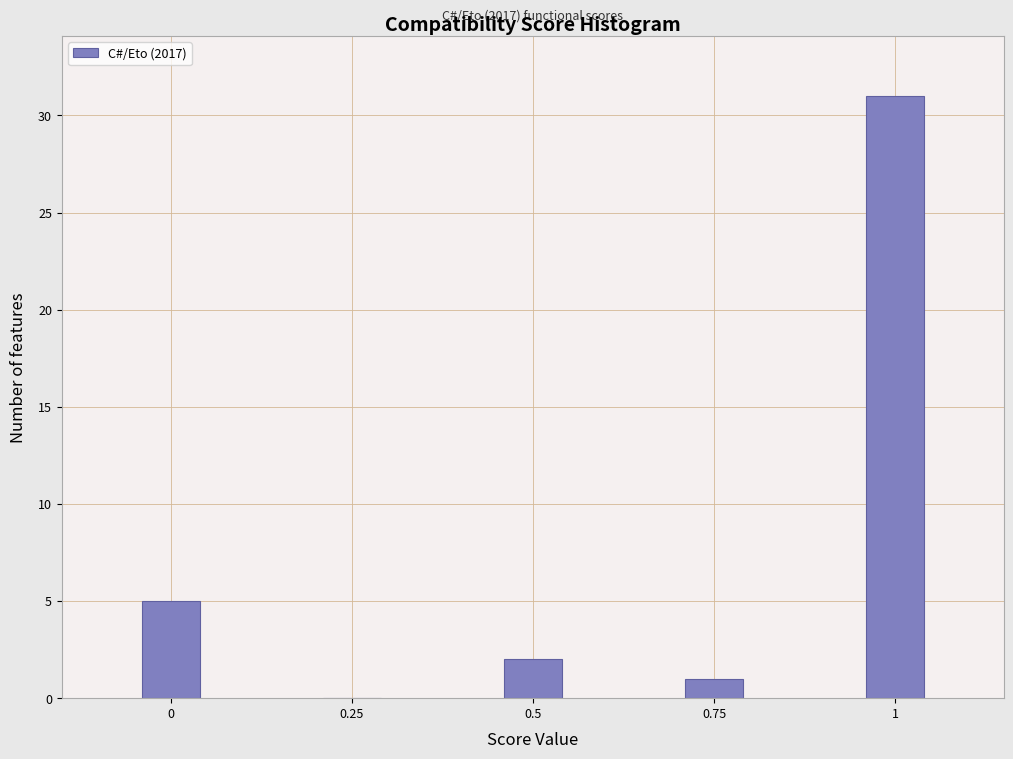

Reading right to left, transcribe all the data shown in this chart.

1=31	0.75=1	0.5=2	0.25=0	0=5